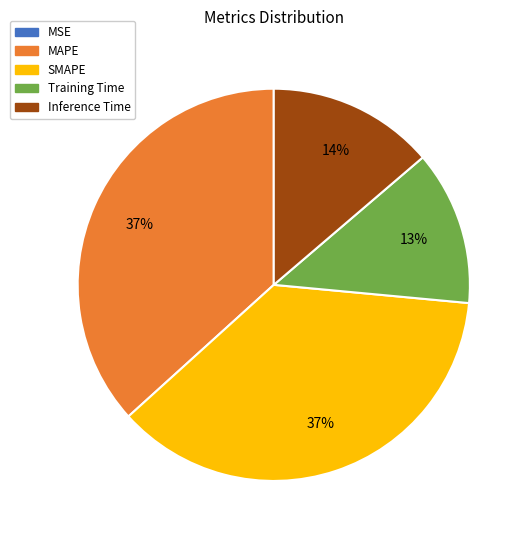

To the nearest percent, what is the average slice percentage?

20%